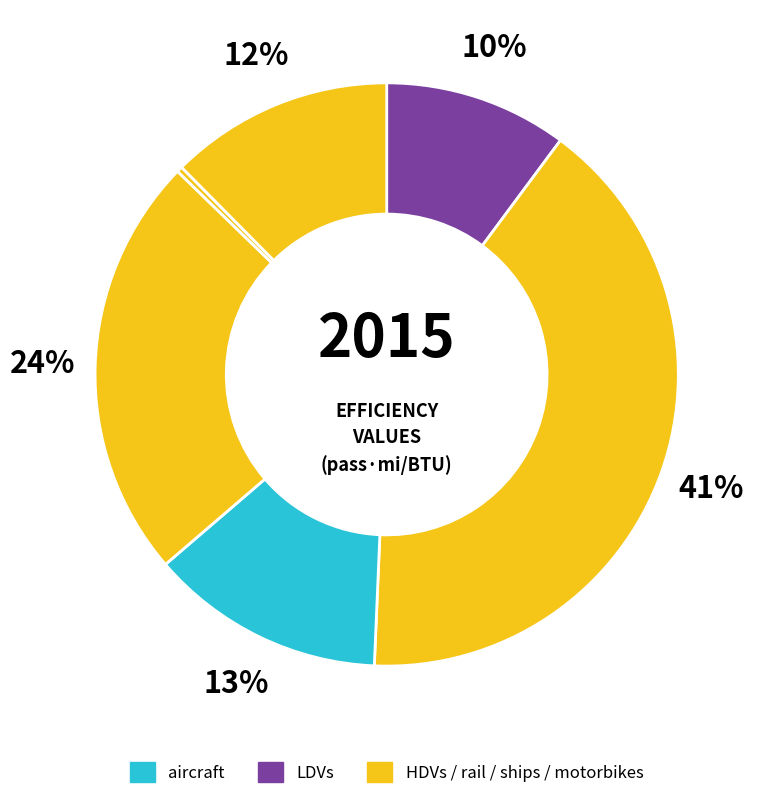

Count the number of slices in the pie.

6